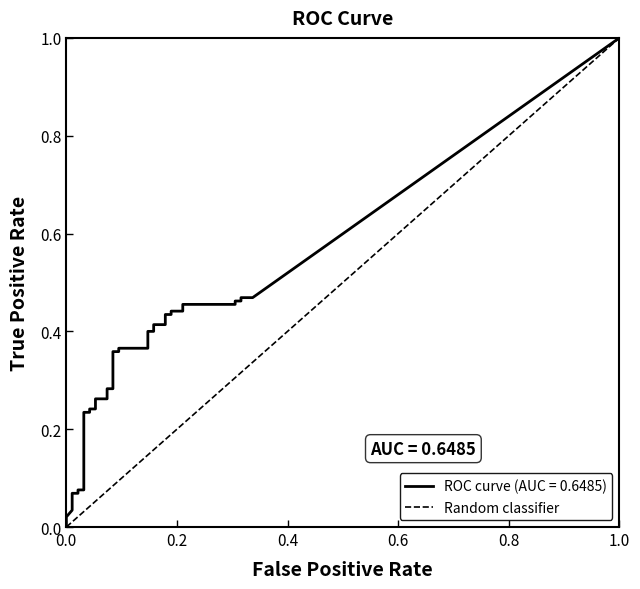

What is the greatest value displayed?

1